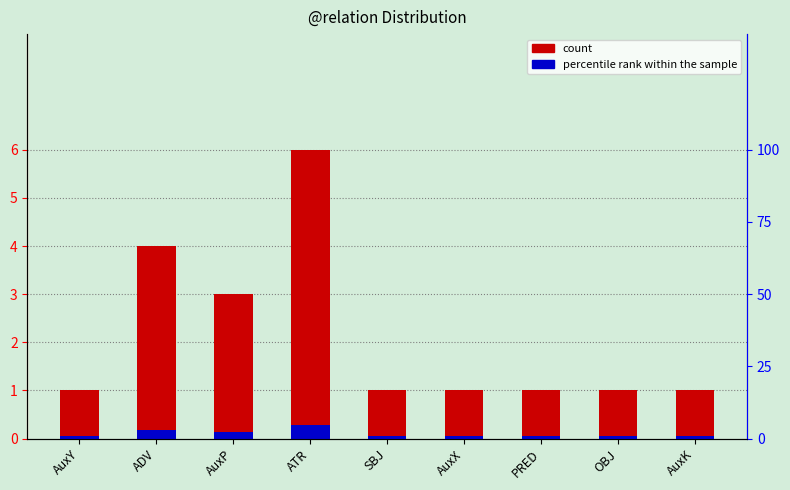

What is the difference between the count values at ADV and AuxY?

3.0